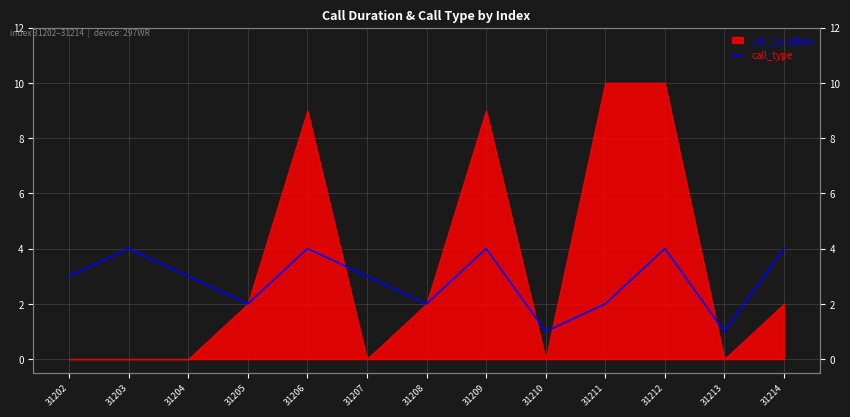

True or false: there are more than 0 points higher than both neighbors.

True